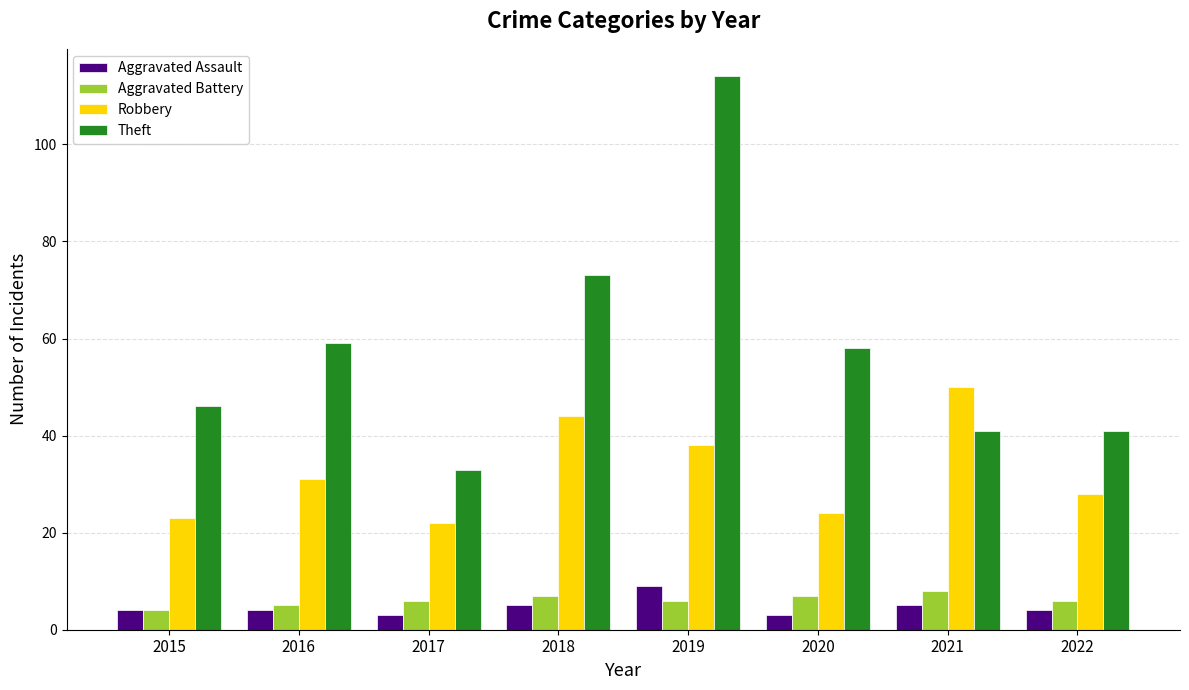

What is the maximum value shown in the chart?

114